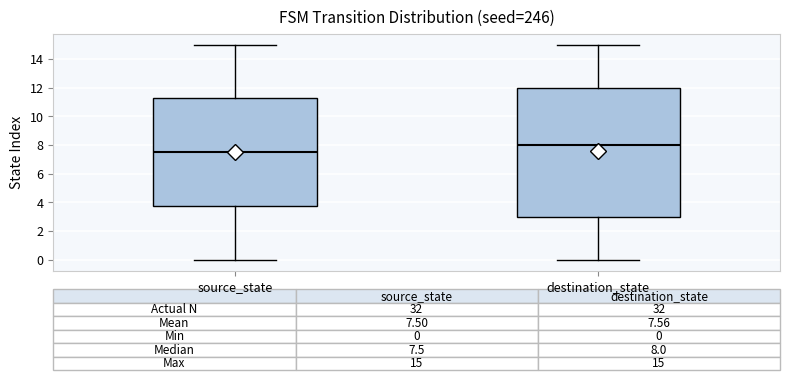

Comparing the boxes themselves (not the whiskers), which one is the tallest?

destination_state